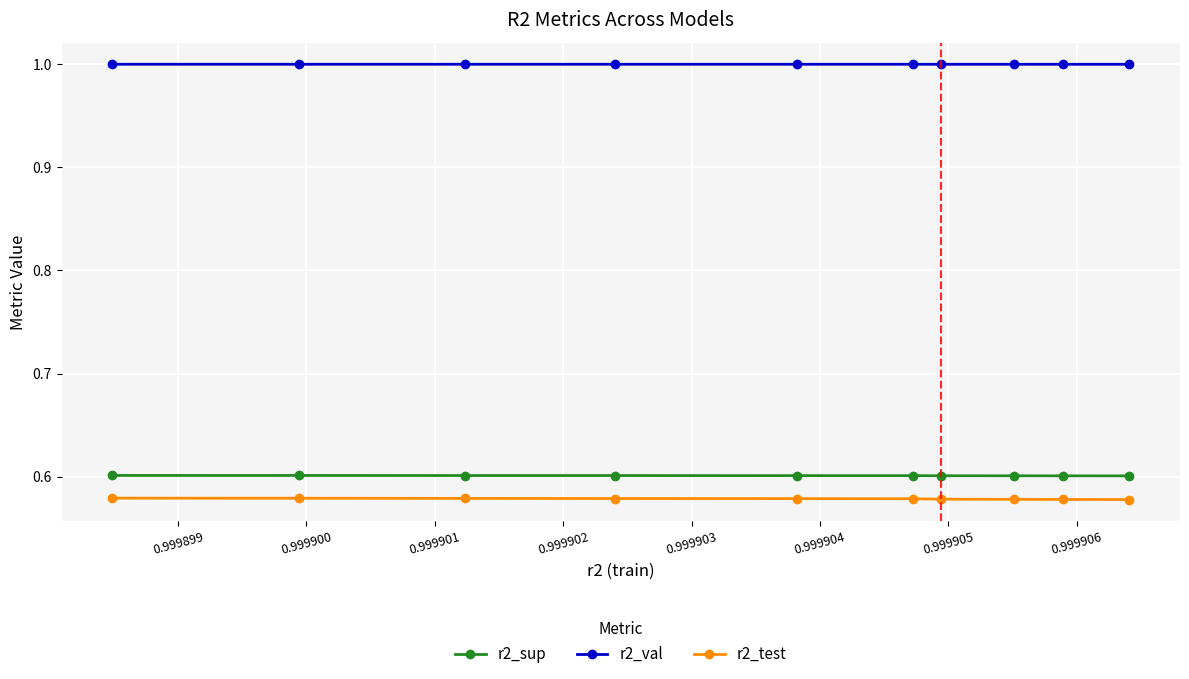

Rank the series by their maximum value, from lowest to highest.

r2_test, r2_sup, r2_val